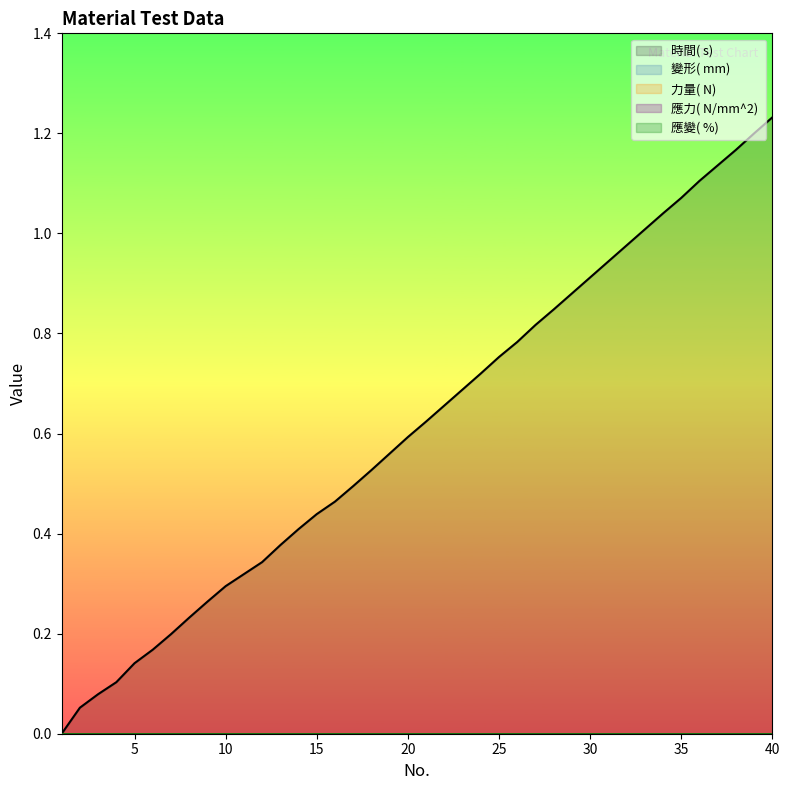

Does the chart display data point markers on the line(s)?

No